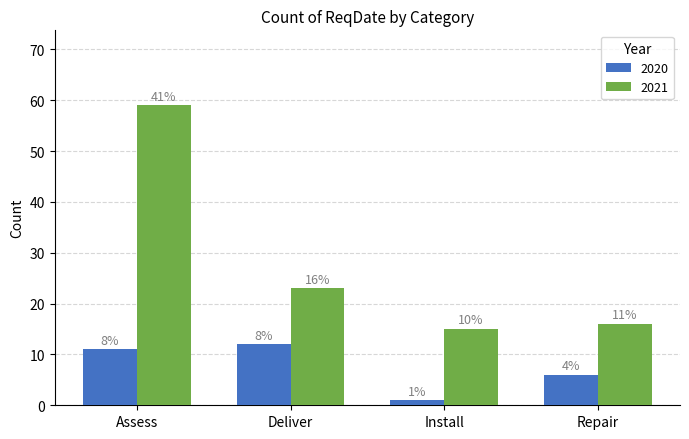

Are the bars horizontal?

No